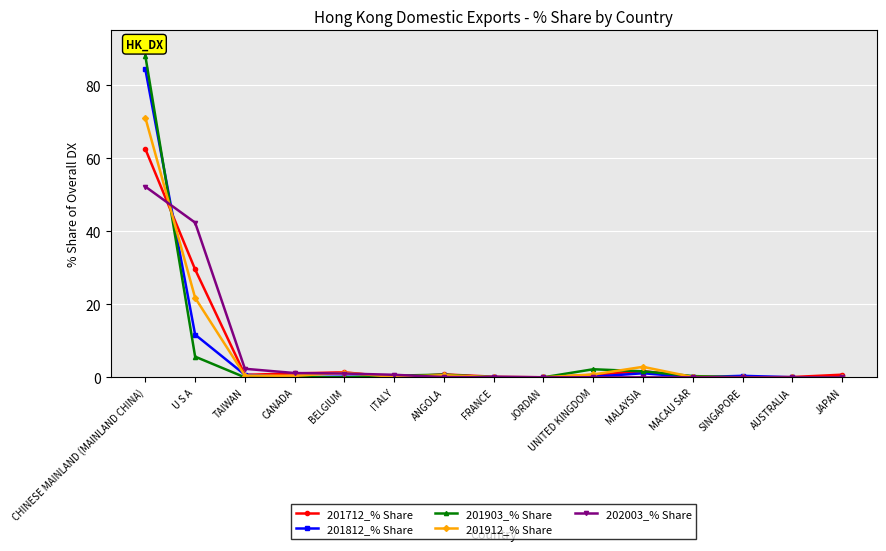

List the series in order of their peak value, highest first.

201903_% Share, 201812_% Share, 201912_% Share, 201712_% Share, 202003_% Share